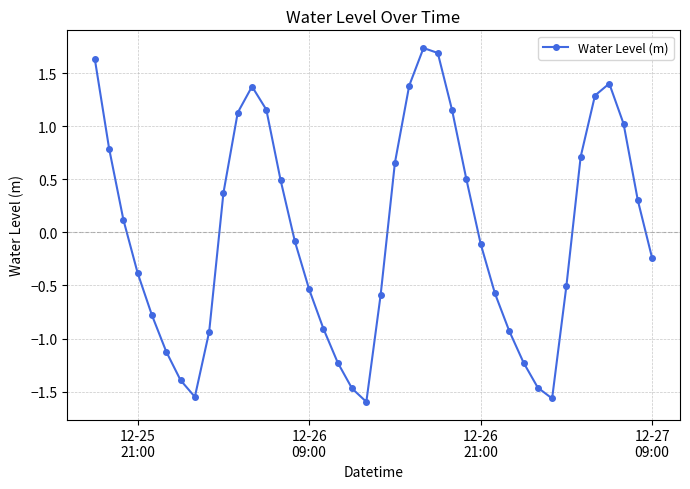

How many points are lower than both their immediate neighbors (excluding endpoints)?

3